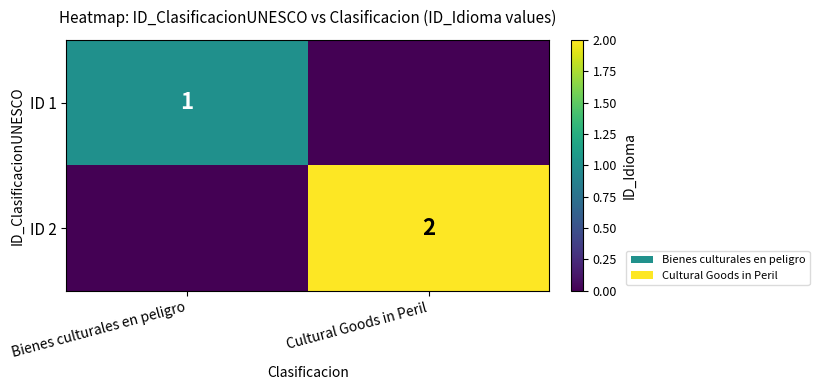

List the series in order of their peak value, highest first.

ID 2, ID 1